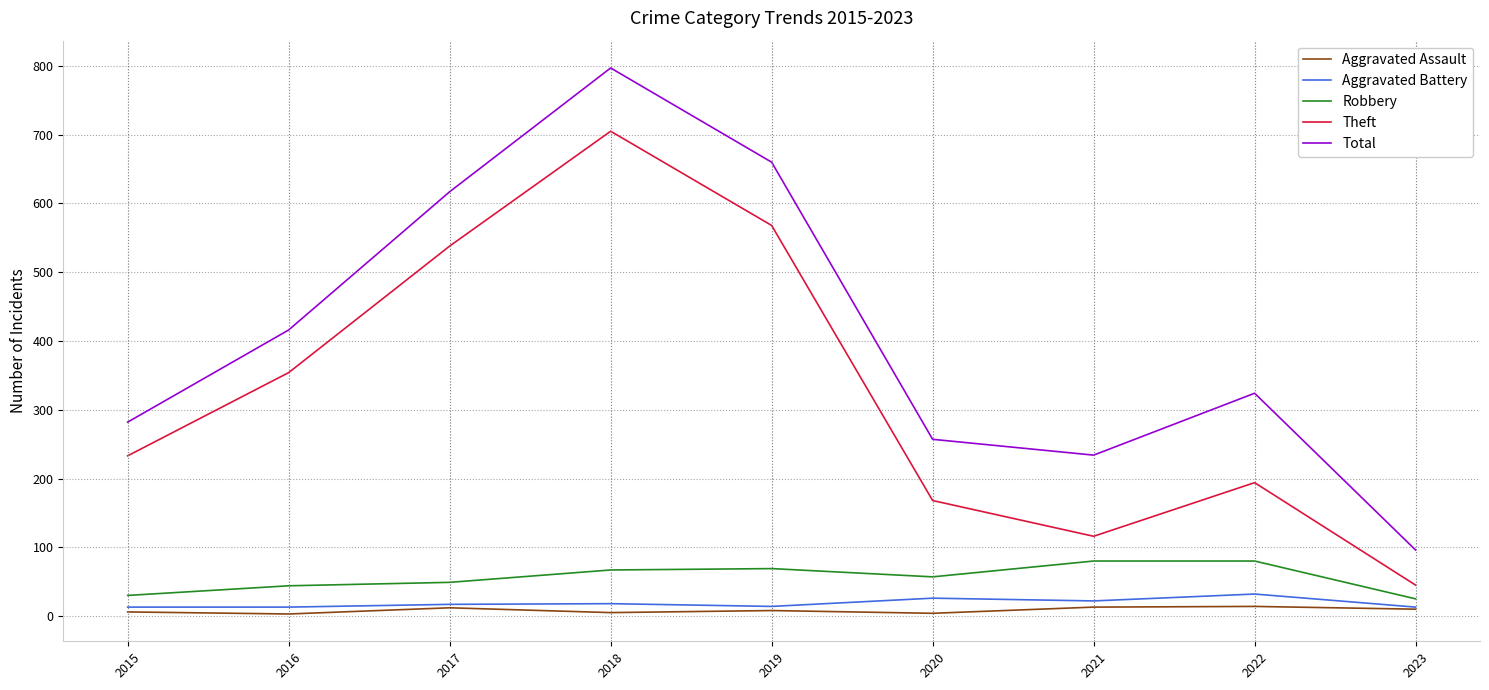

How many distinct data groups are displayed?

5